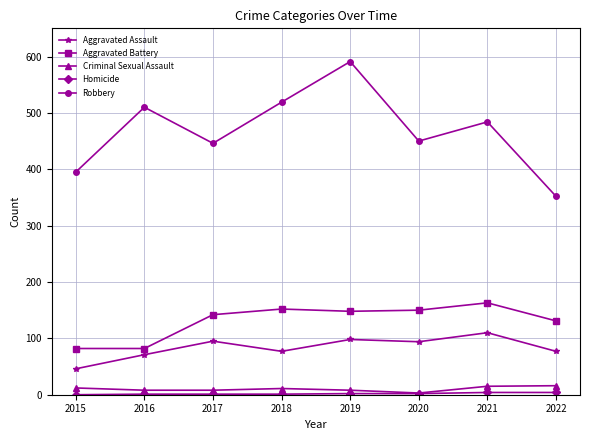

What is the maximum value shown in the chart?

591